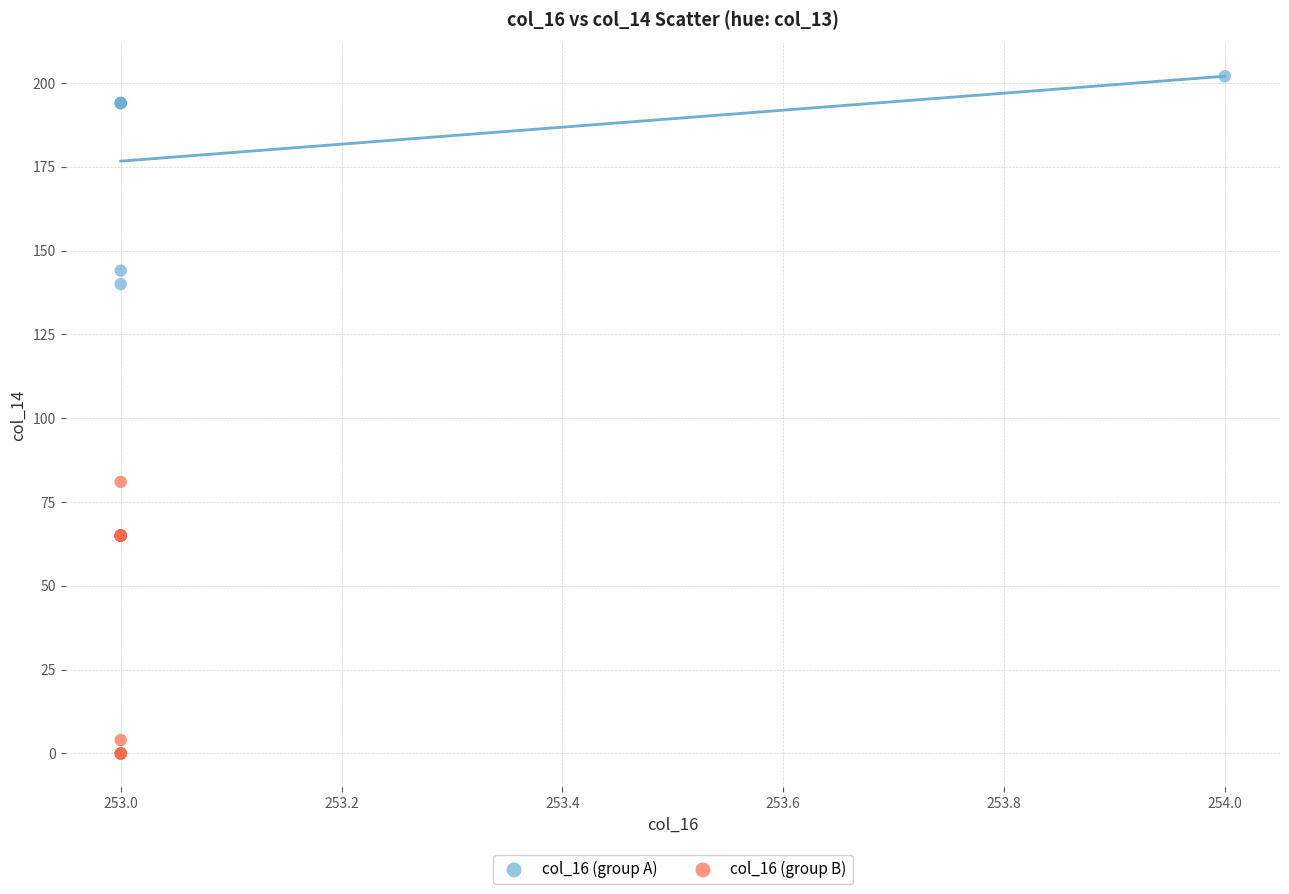

Which series reaches the minimum Y coordinate?

col_16 (group B)